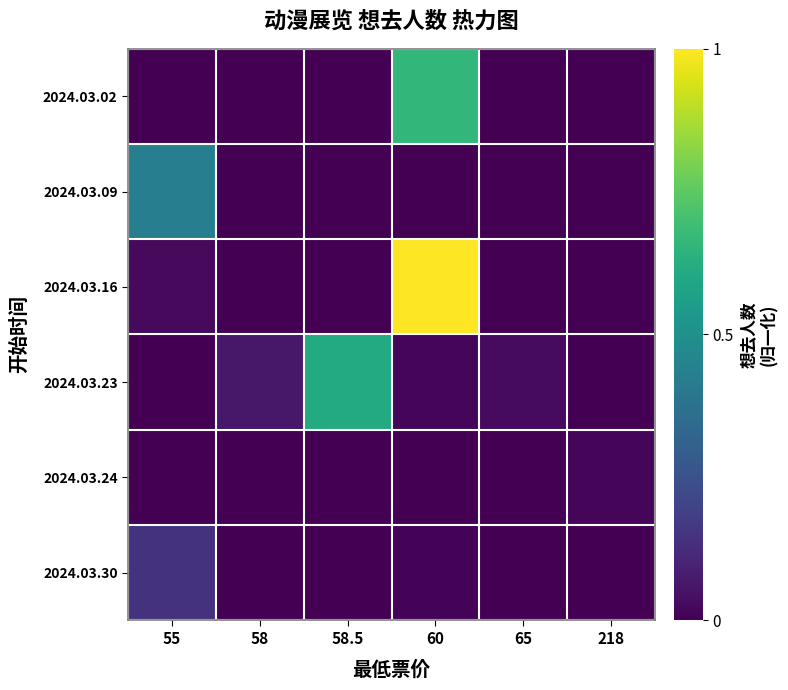

Reading right to left, list all the values displayed in this chart.

row_0: 218=0.0	65=0.0	60=0.7	58.5=0.0	58=0.0	55=0.0
row_1: 218=0.0	65=0.0	60=0.0	58.5=0.0	58=0.0	55=0.4
row_2: 218=0.0	65=0.0	60=1.0	58.5=0.0	58=0.0	55=0.0
row_3: 218=0.0	65=0.0	60=0.0	58.5=0.6	58=0.1	55=0.0
row_4: 218=0.0	65=0.0	60=0.0	58.5=0.0	58=0.0	55=0.0
row_5: 218=0.0	65=0.0	60=0.0	58.5=0.0	58=0.0	55=0.1